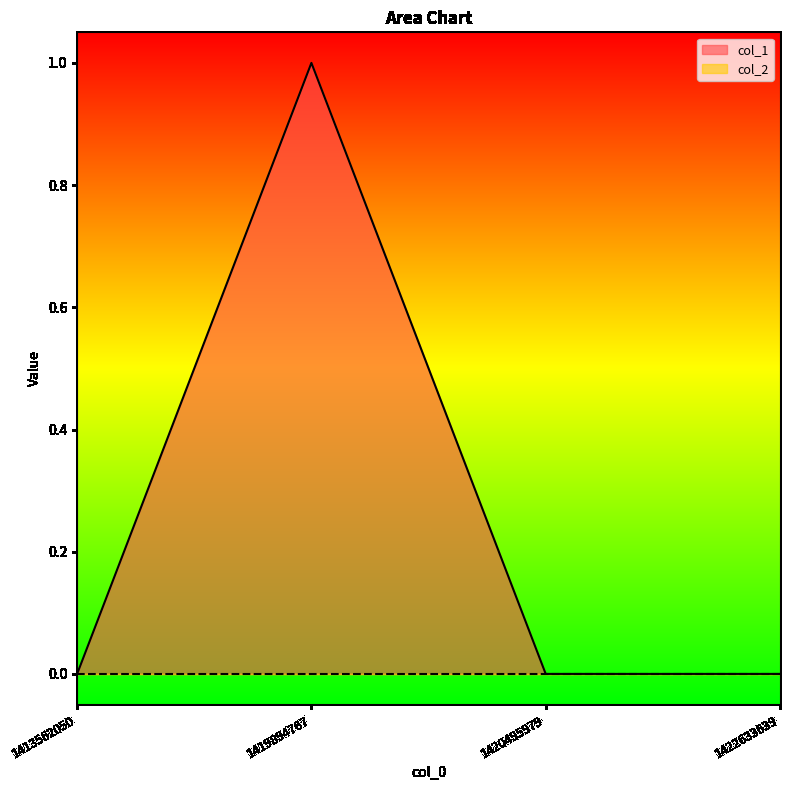

List the labels in order of value, largest first.

1419894767, 1413562050, 1420495979, 1422633639